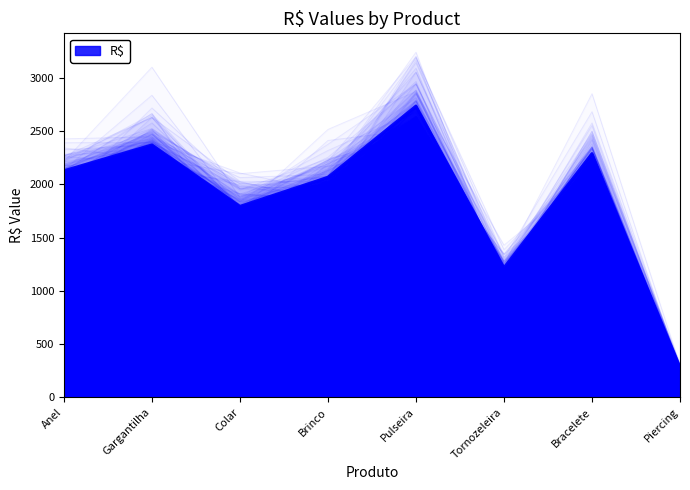

What is the label of the 5th point from the right?

Brinco